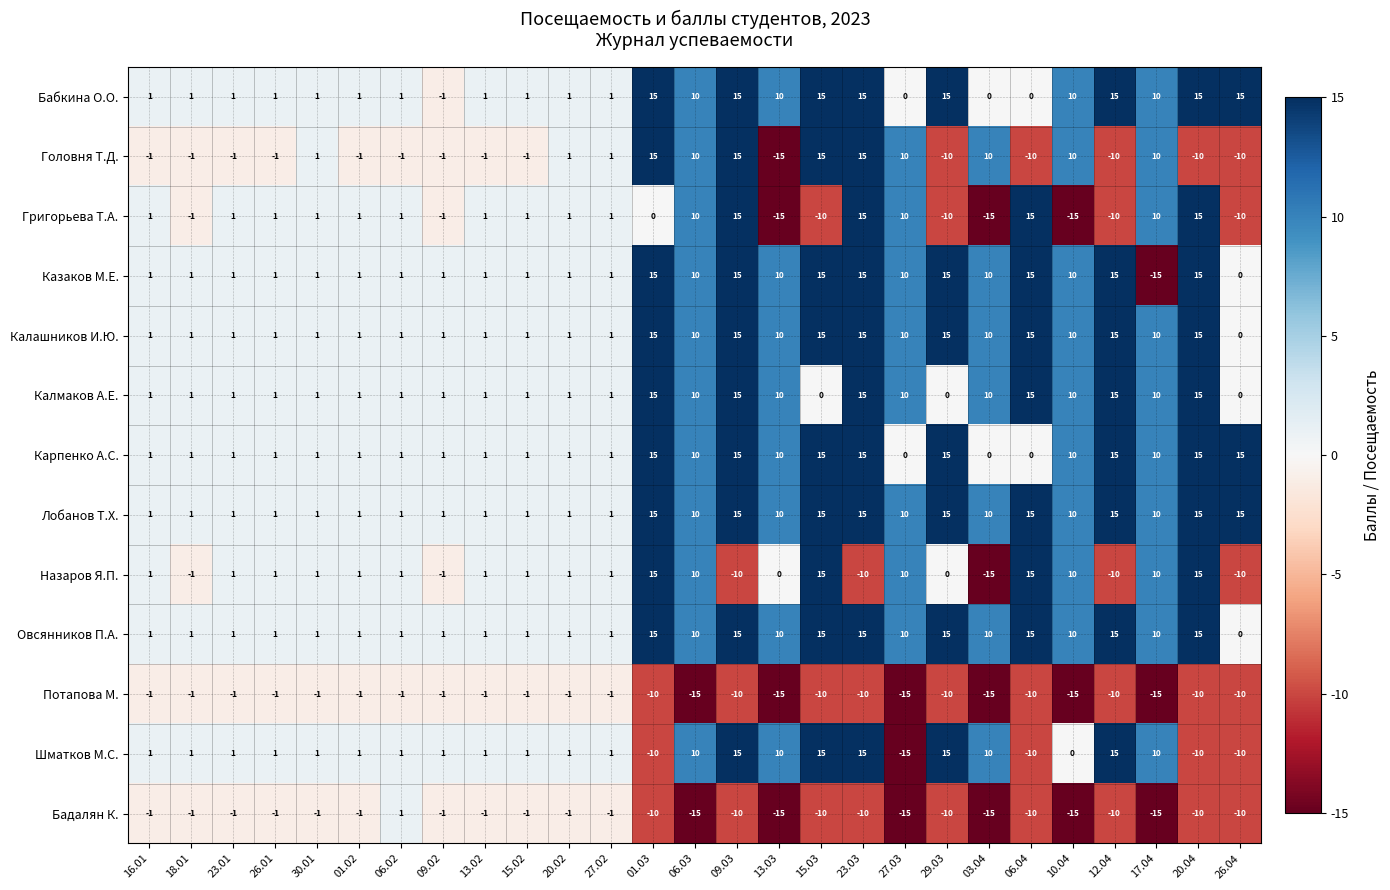

What is the maximum value for Назаров Я.П.?

15